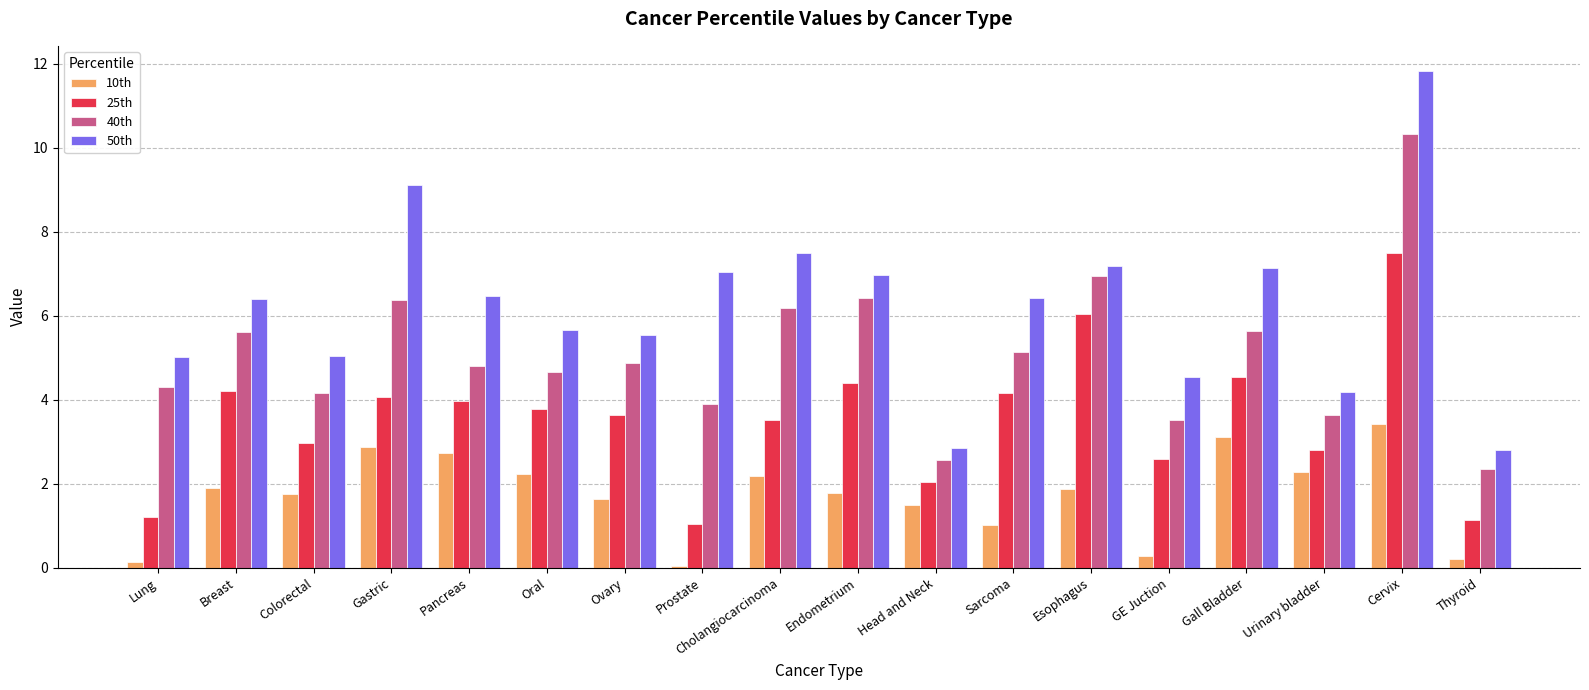

The 25th series shows 4.2 at Sarcoma. True or false?

True